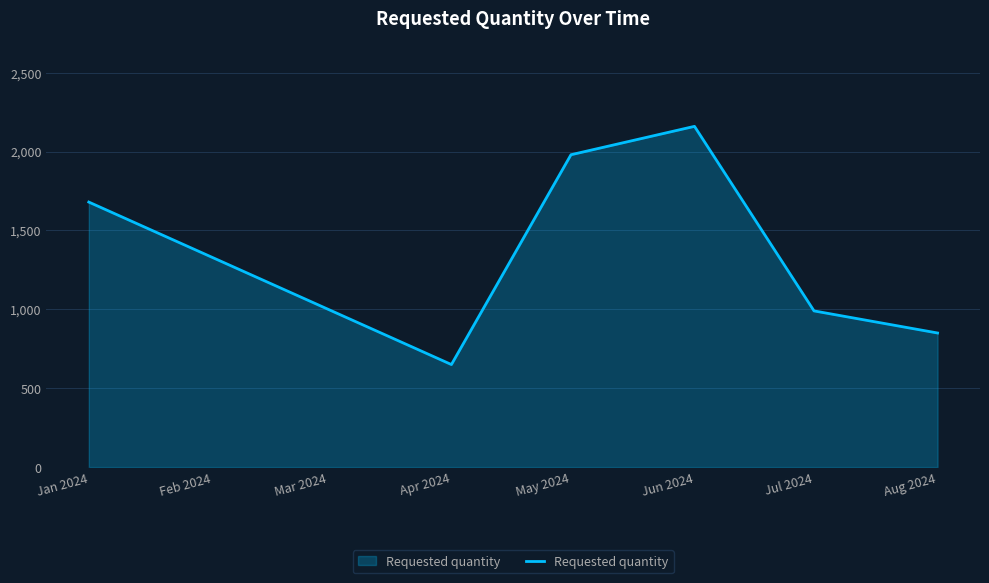

Where is the first local minimum?

Apr 2024